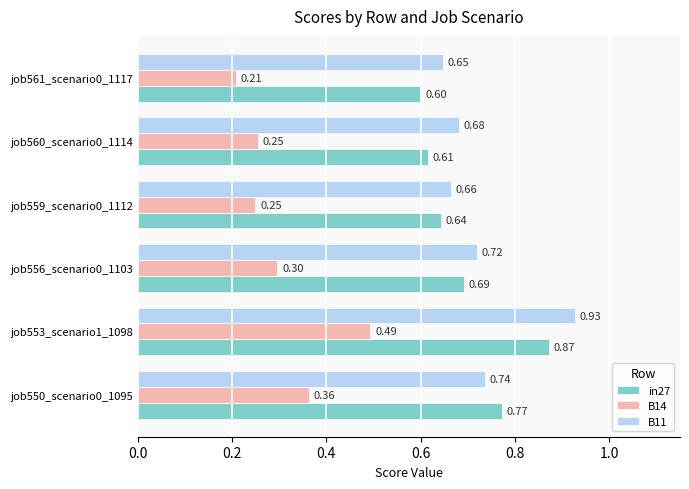

At how many categories does at least one series exceed 0?

6